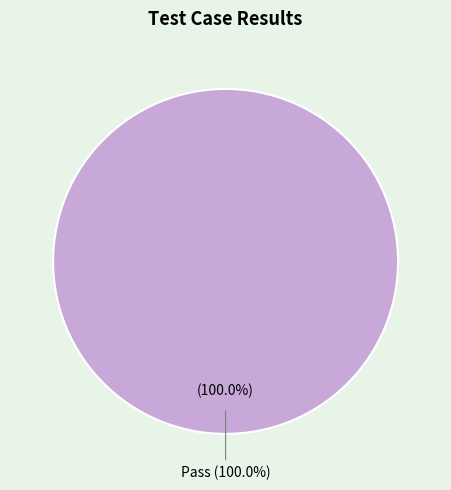

True or false: Fail accounts for 1% of the total.

False